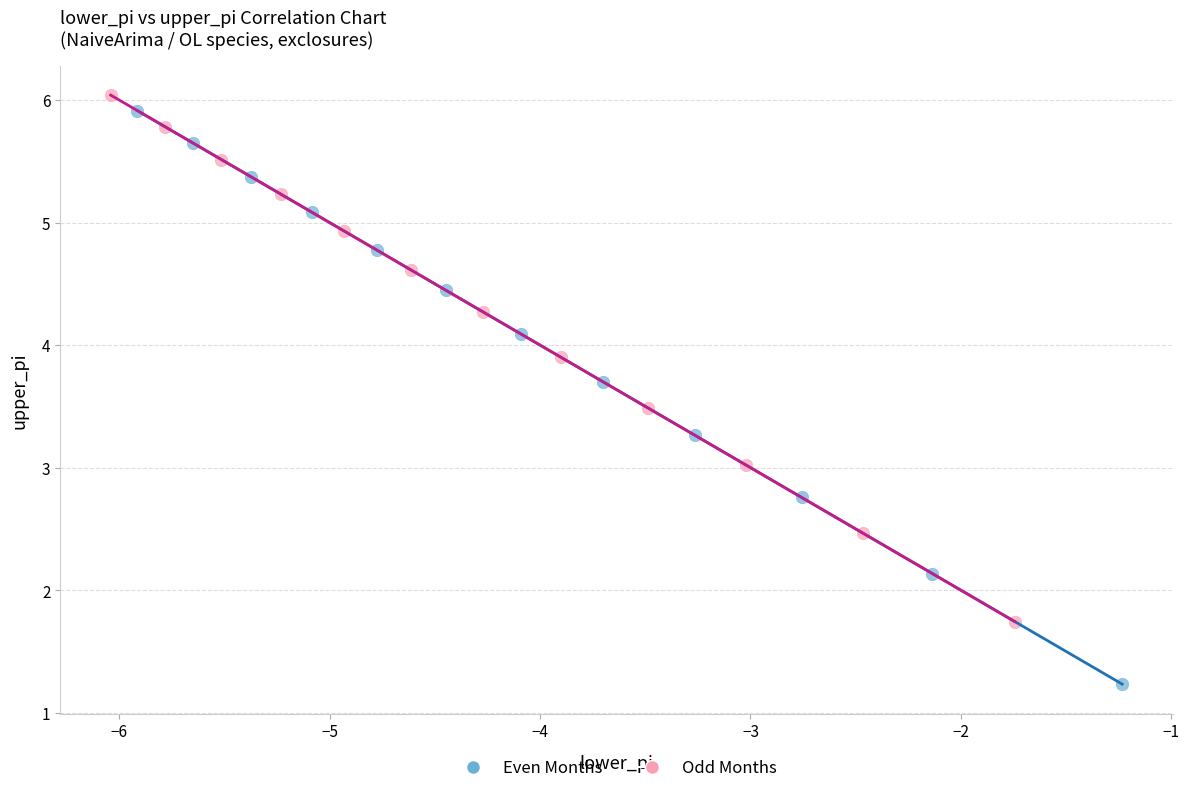

Which series has the widest spread of Y values?

Even Months